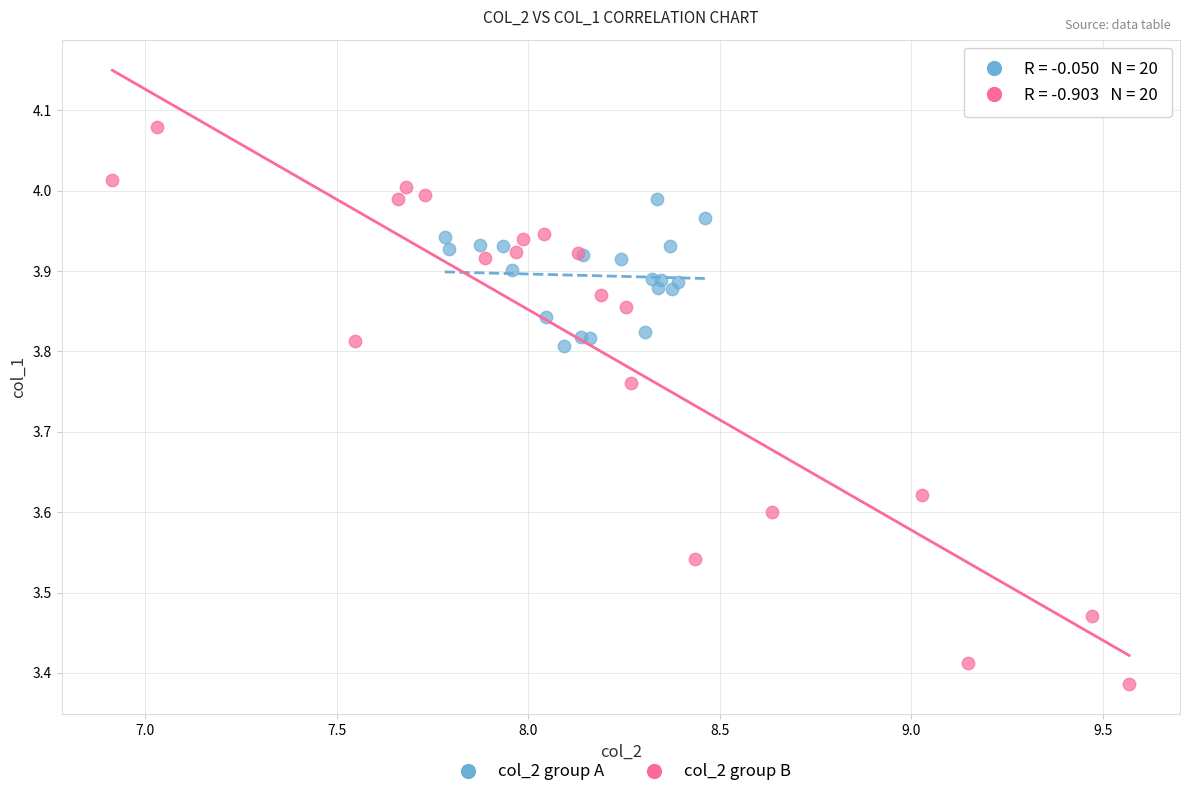

What are all the series names shown in the legend?

col_2 group A, col_2 group B